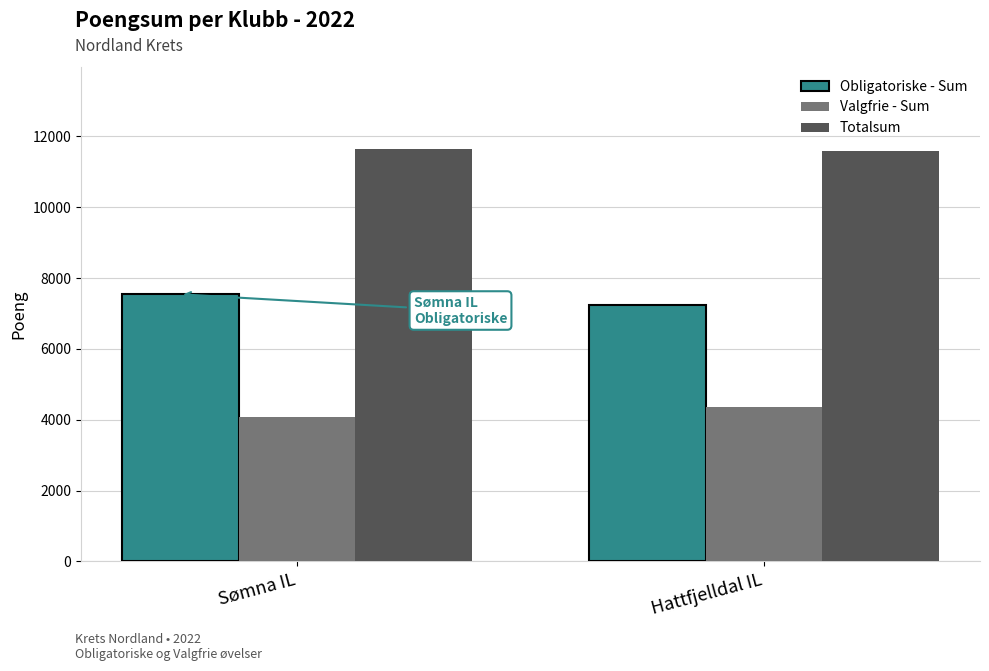

What is the average value of the Valgfrie - Sum series?

4224